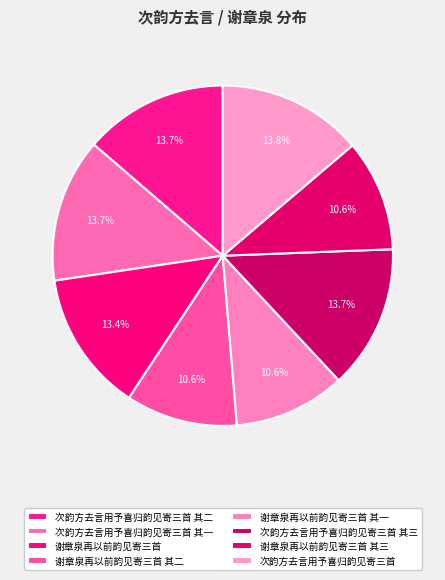

Count the number of slices in the pie.

8